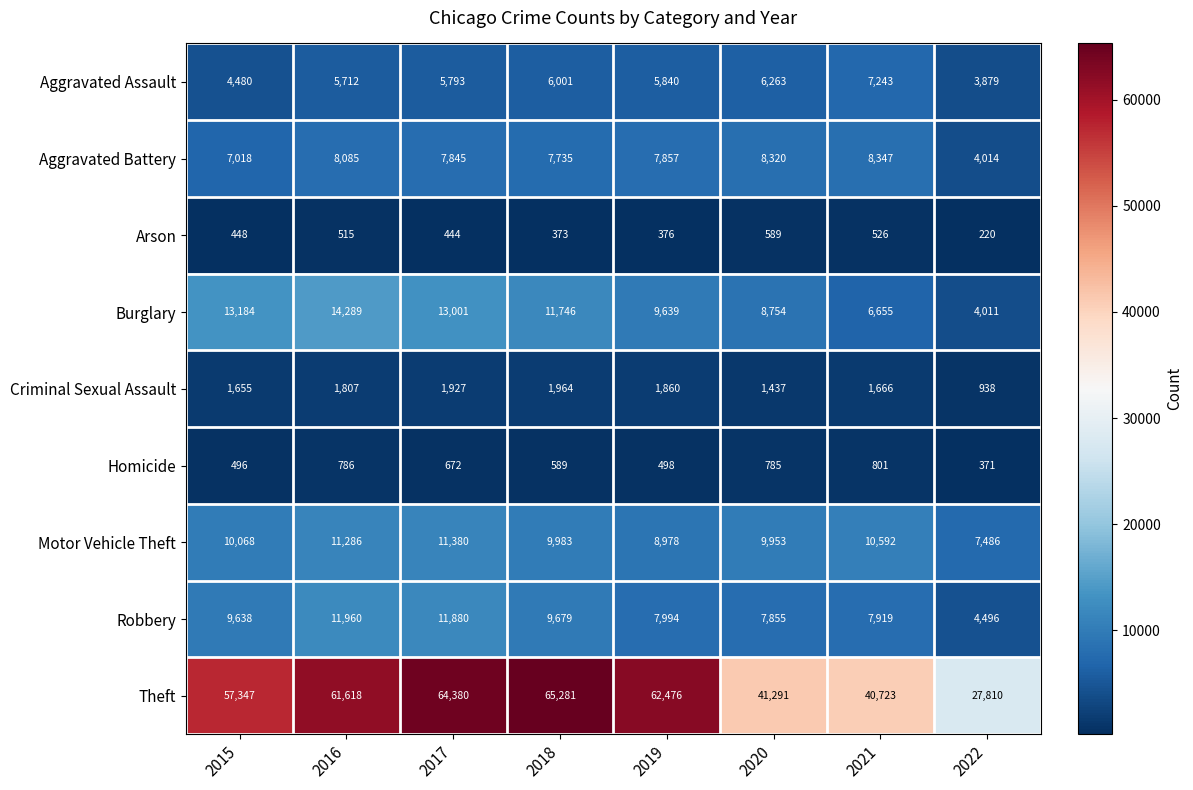

The value of Burglary at 2015 is 13184. True or false?

True